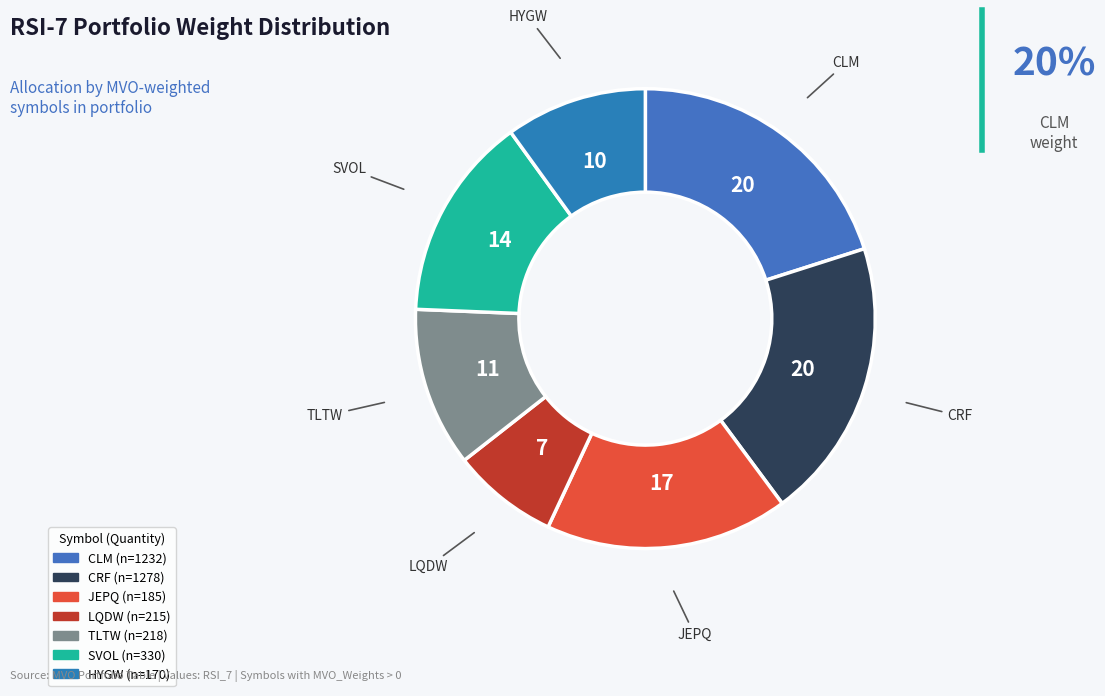

Is it true that SVOL is 25% of the pie?

False